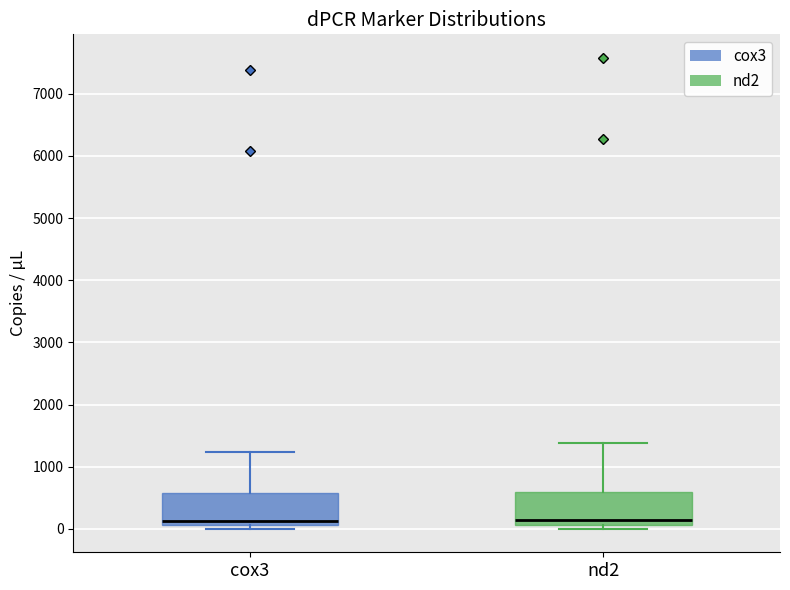

Reading left to right, read every box against the y-axis: the position of its median line, the range the box covers, and the ends of its whiskers. The values are not printed on the chart, so give them approximately, as read against the axis.

cox3: median 100 (just above the box's lower edge), box 100 to 600, whiskers 0 to 1200
nd2: median 100 (just above the box's lower edge), box 100 to 600, whiskers 0 to 1400